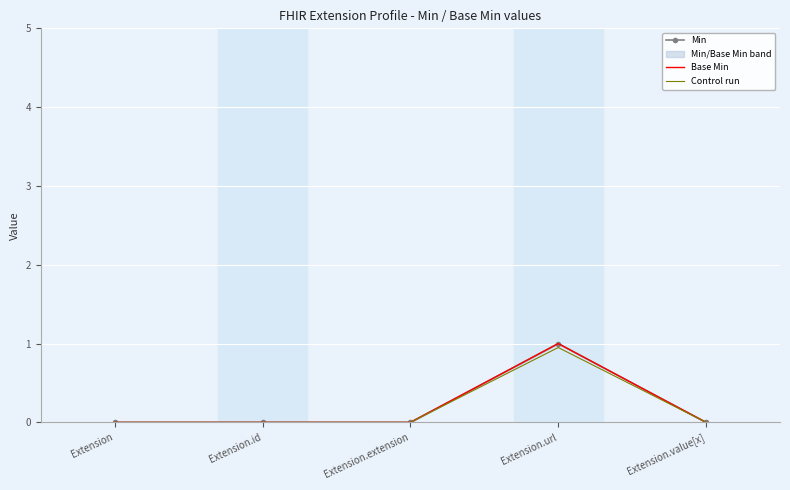

Is the value of Base Min at Extension greater than the value of Min at Extension?

No